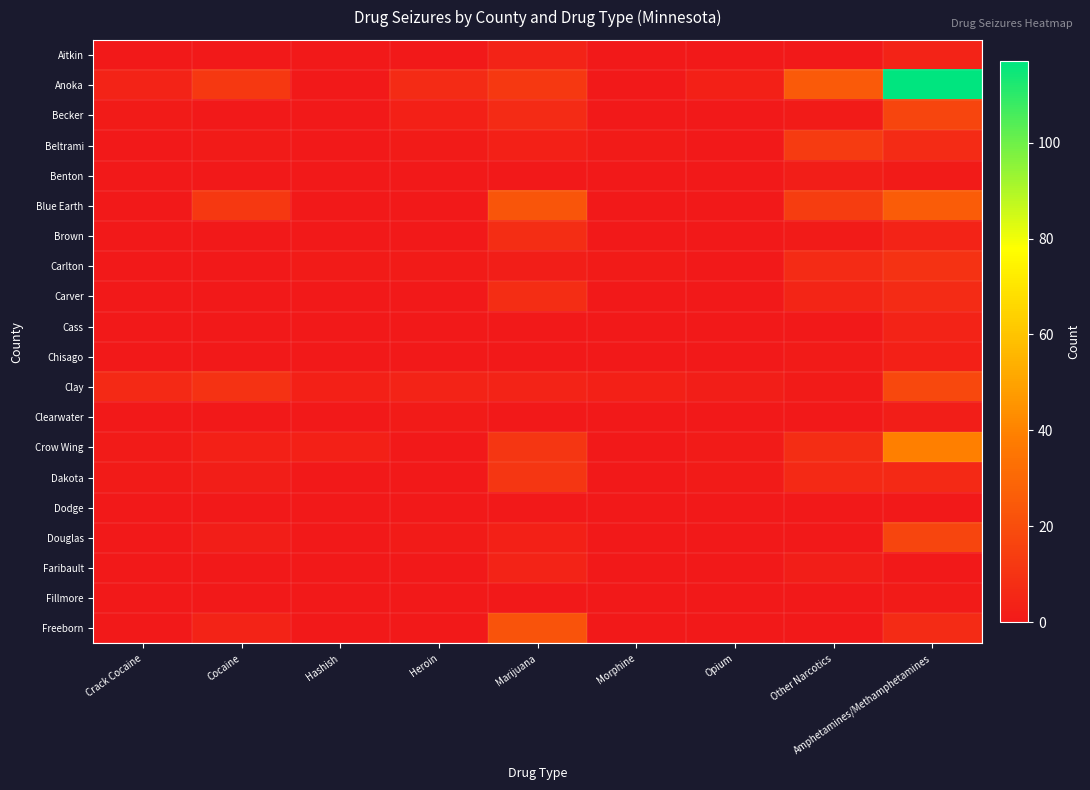

Which has a higher value, Morphine or Opium?

Morphine